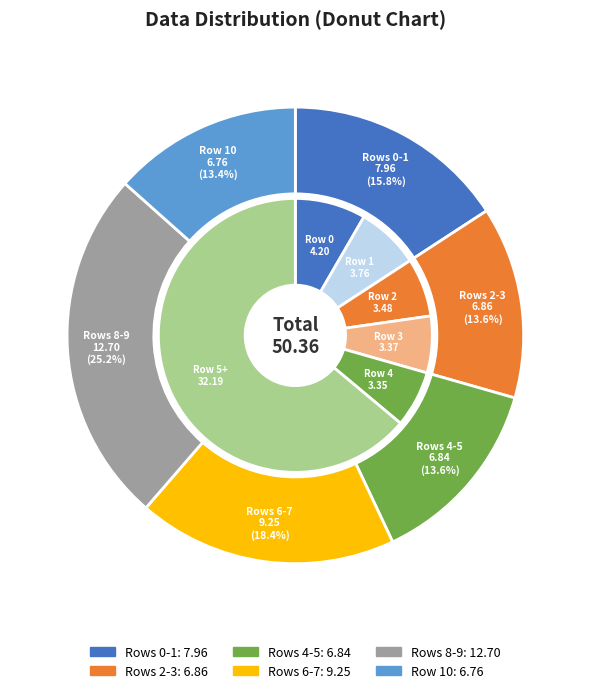

Does any single category account for the majority?

No